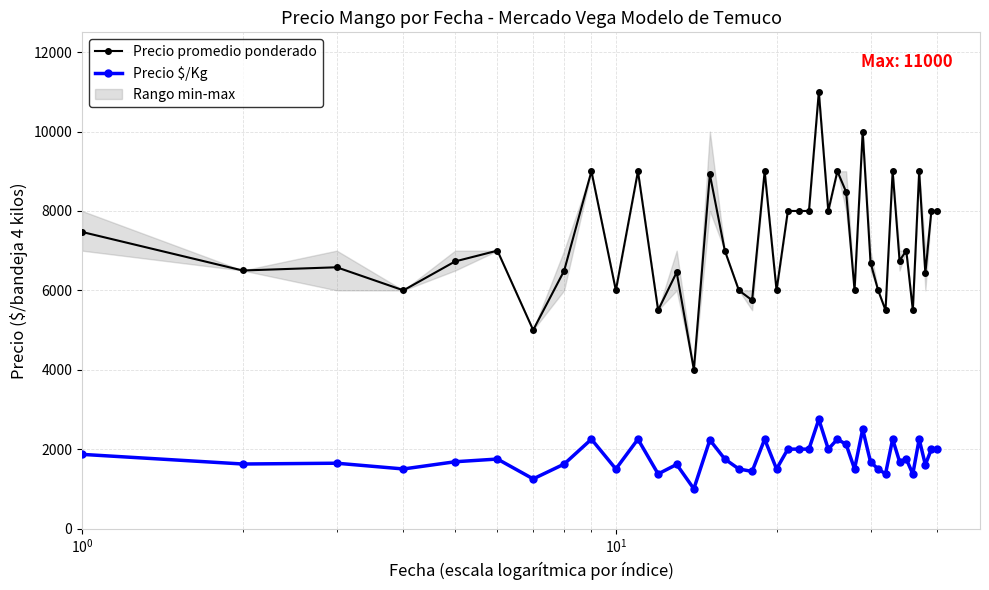

What is the value of the Precio $/Kg point at the 11th from the left?

2250